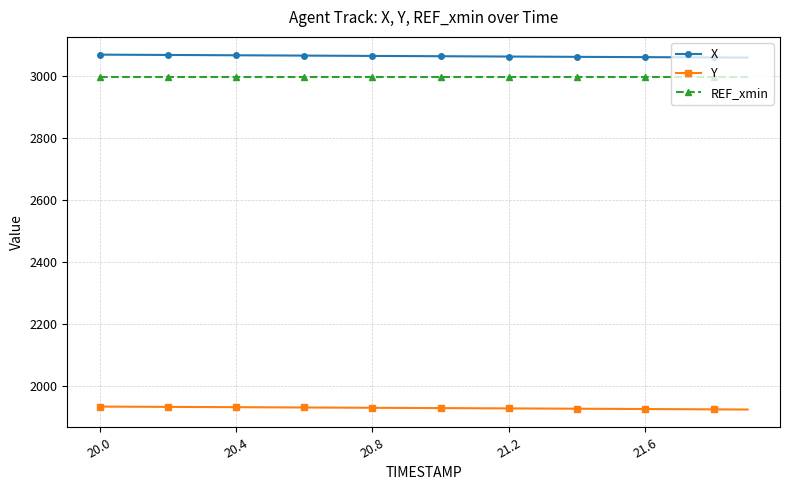

What is the value of the Y point at the 7th from the left?

1931.3